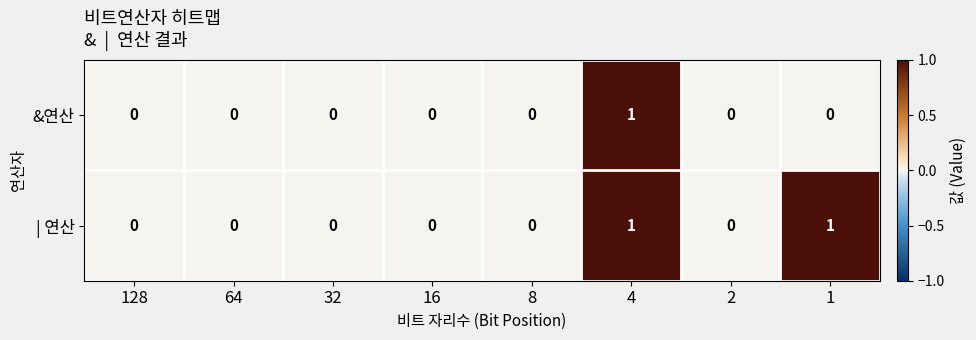

Is the value of &연산 at 128 greater than the value of | 연산 at 4?

No